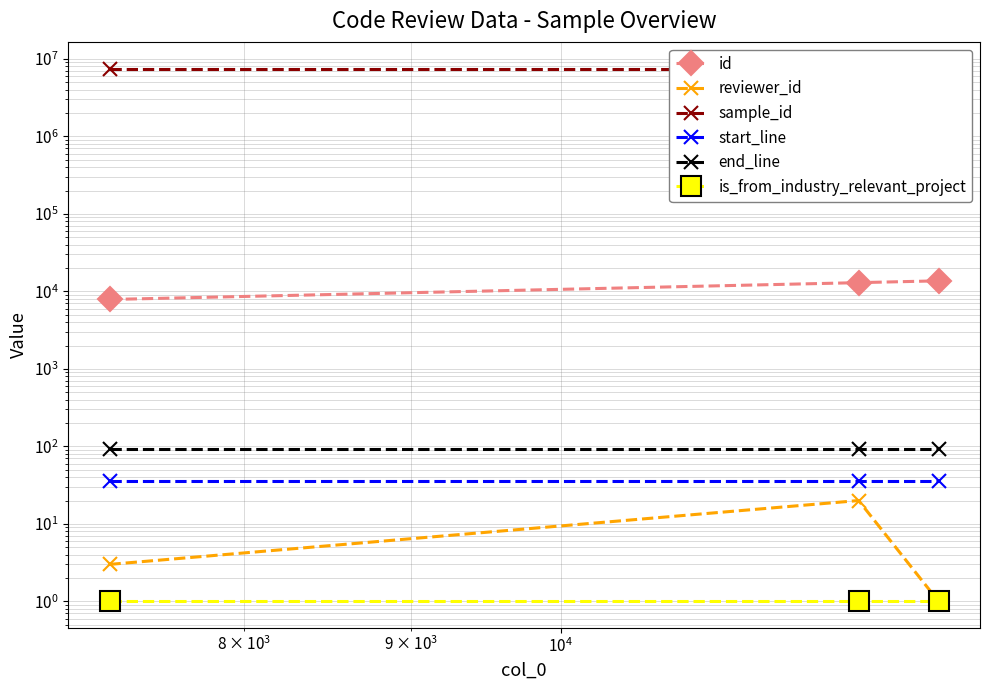

Is it true that start_line equals 11 at $\mathdefault{10^{4}}$?

False